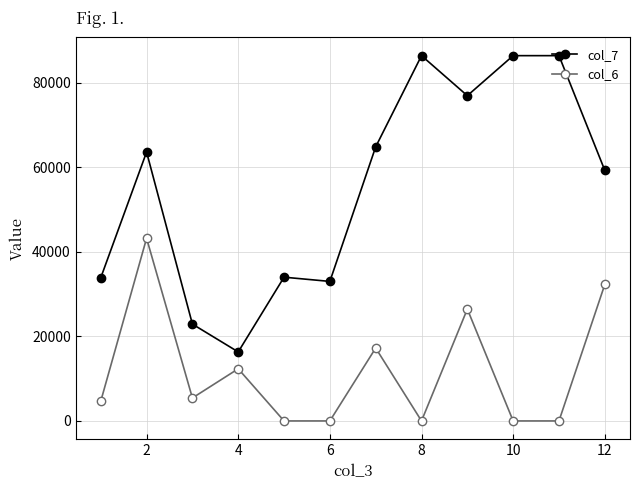

Which series has the widest spread of values?

col_7